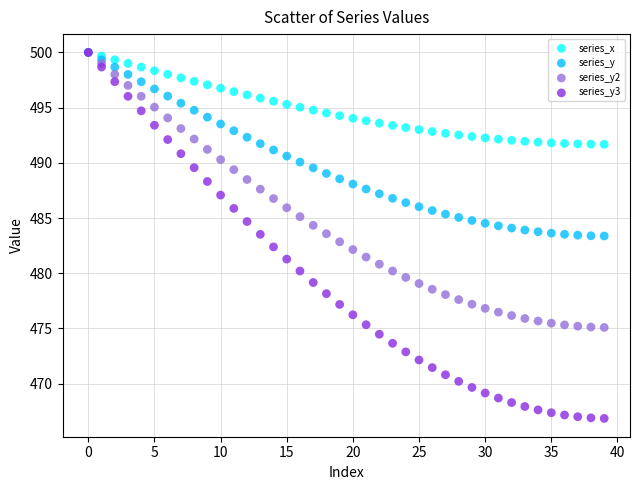

What are all the series names shown in the legend?

series_x, series_y, series_y2, series_y3